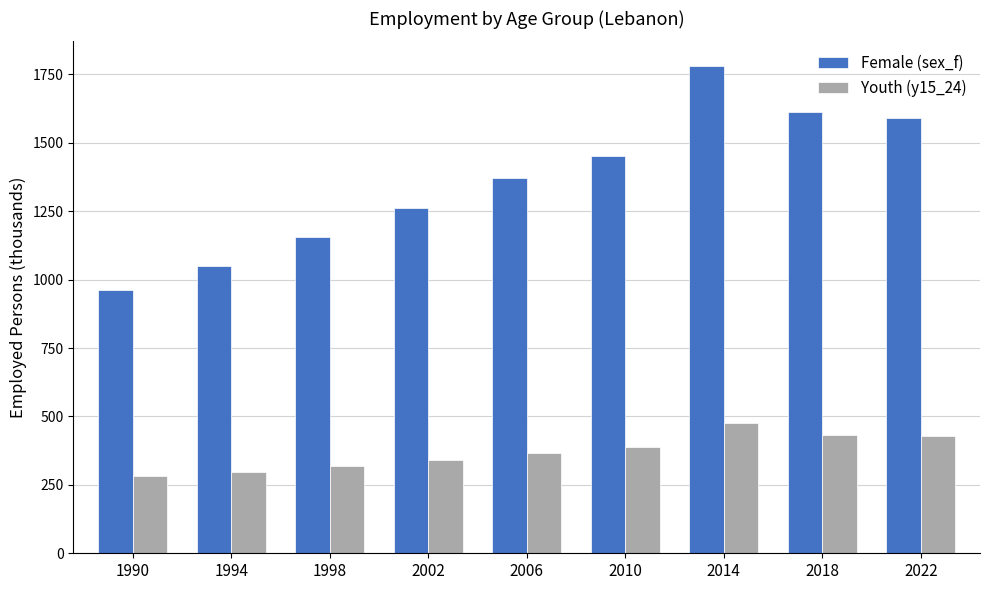

What is the value of the Youth (y15_24) bar at the 8th from the left?

432.4